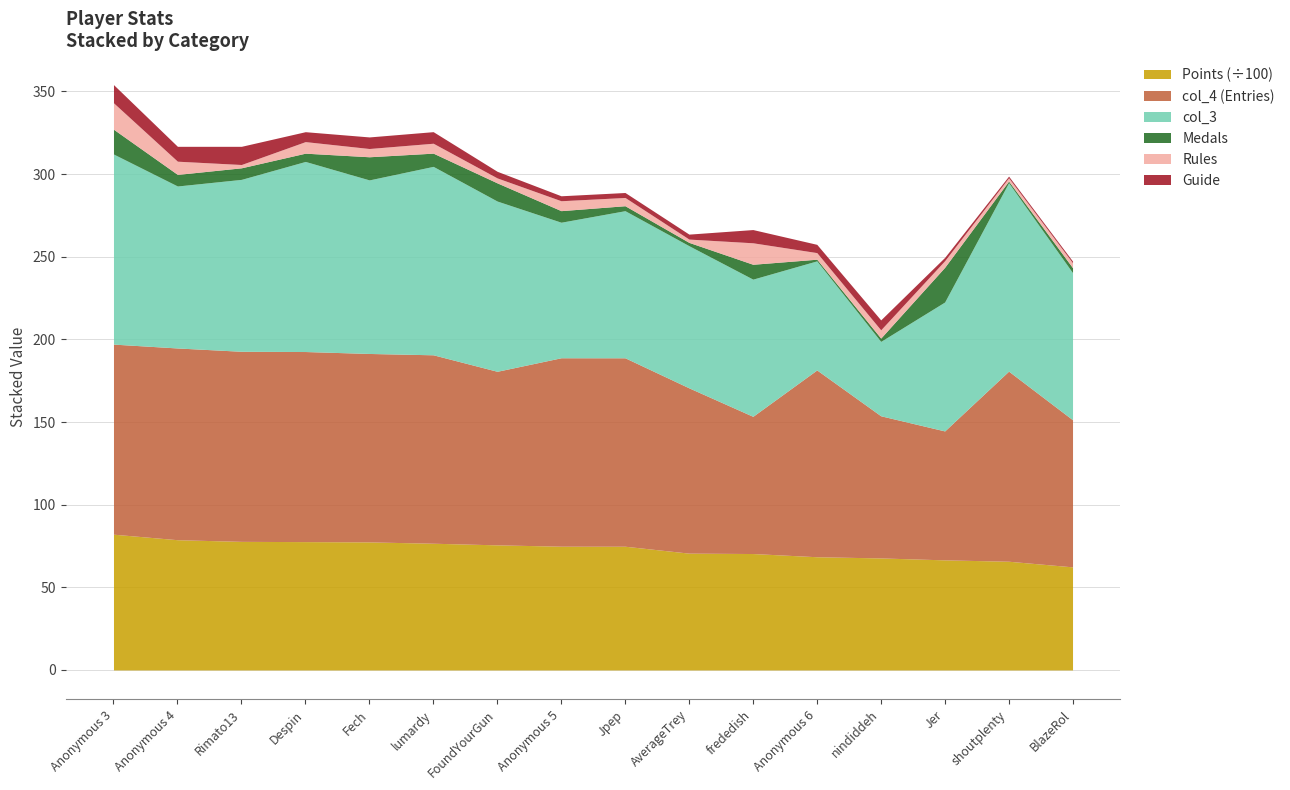

What position from the right is nindiddeh?

4